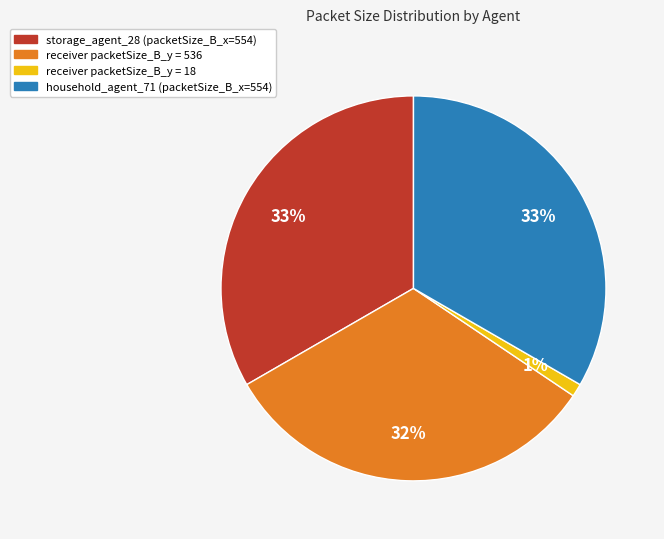

Is there a majority slice in this chart?

No